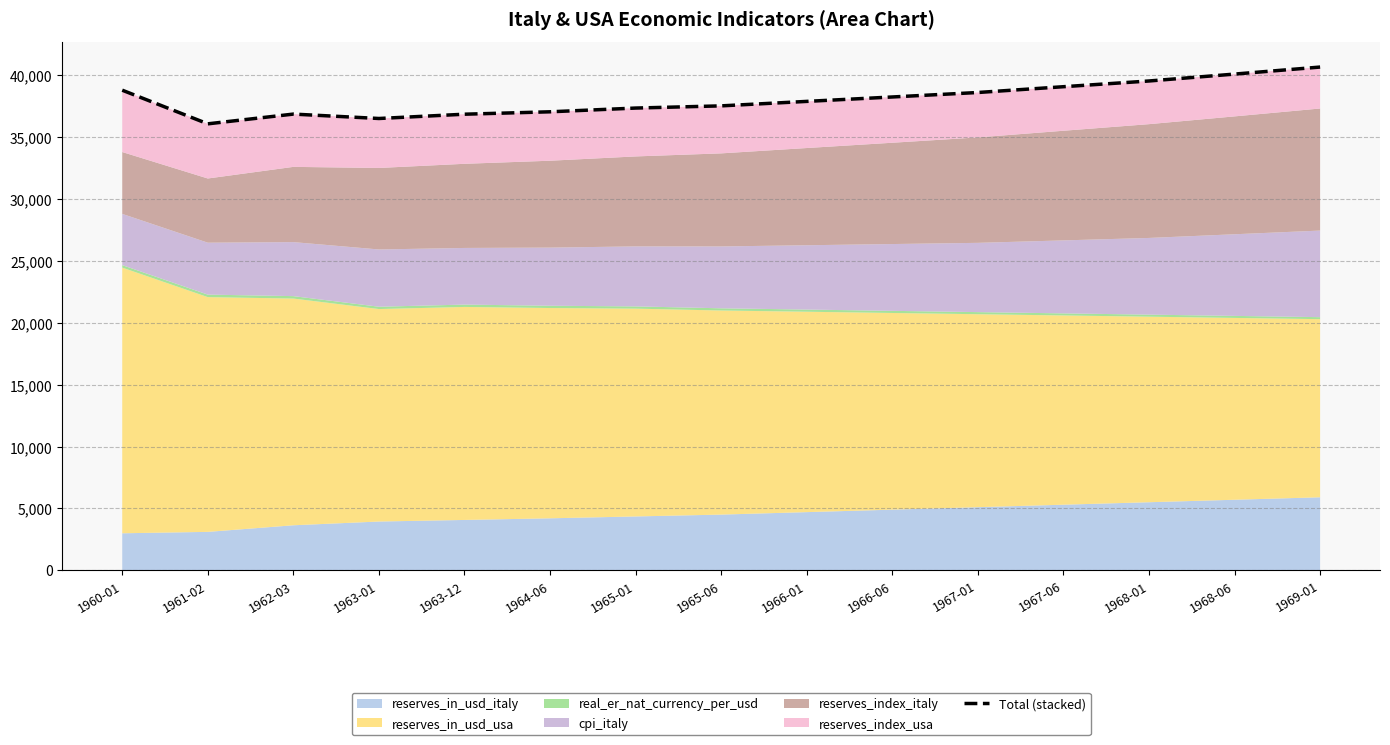

Where is the first local minimum?

1961-02